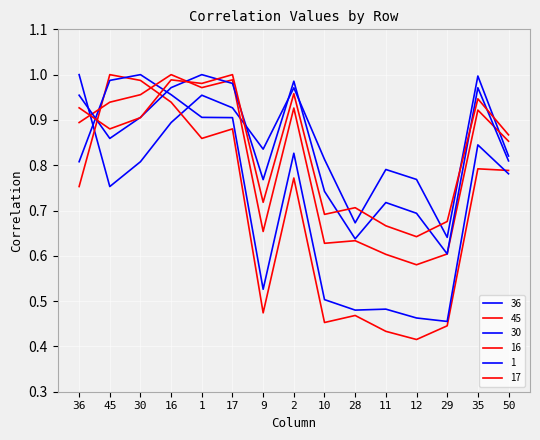

Rank the series at 28 from lowest to highest value.

45, 30, 16, 1, 36, 17